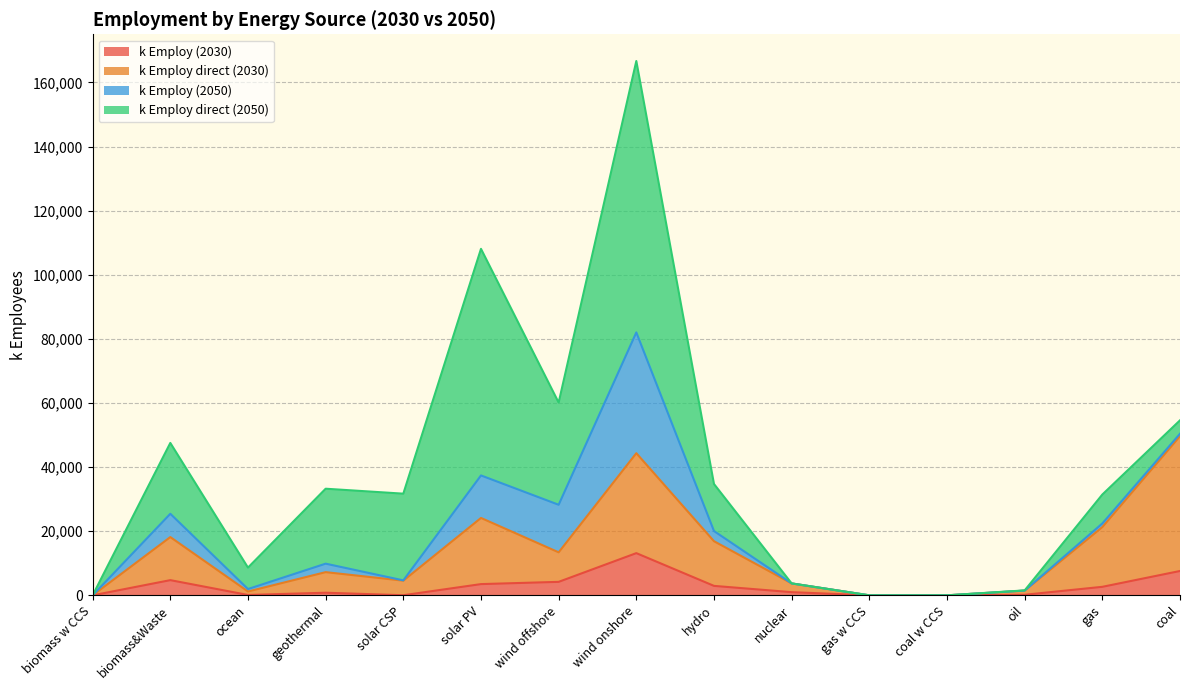

At which category is the sum across all series the highest?

wind onshore